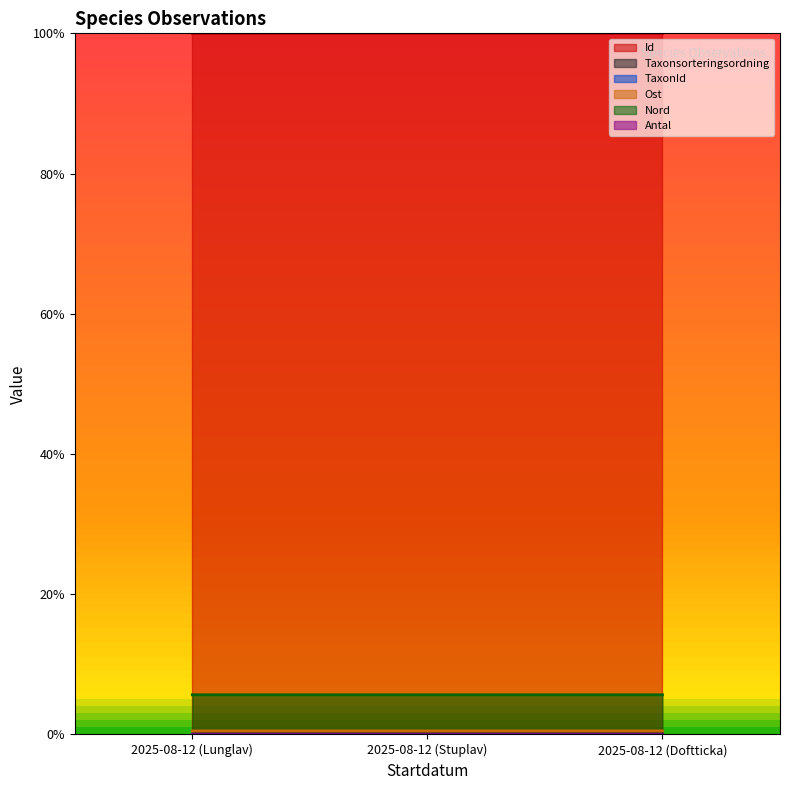

At which label is TaxonId closest to 0?

2025-08-12 (Doftticka)